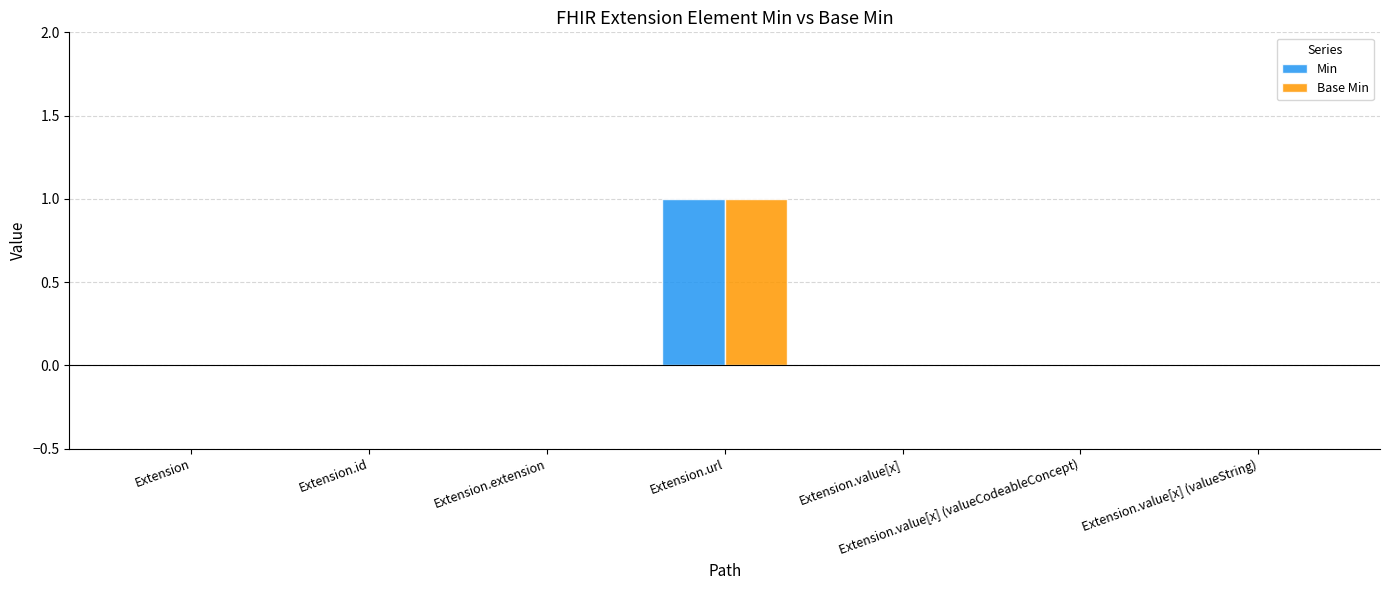

Reading right to left, list all the values displayed in this chart.

Min: 0	0	0	1	0	0	0
Base Min: 0	0	0	1	0	0	0